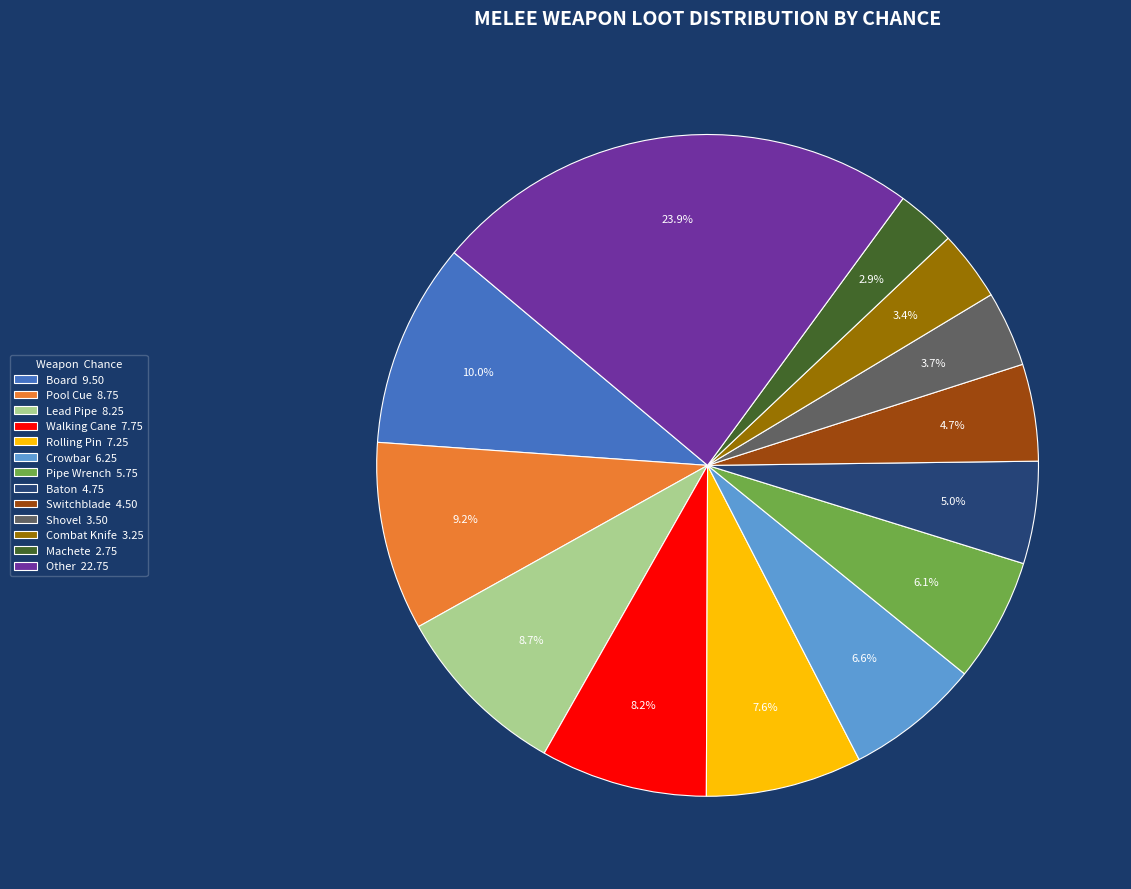

Which slice is the smallest?

Machete 2.75